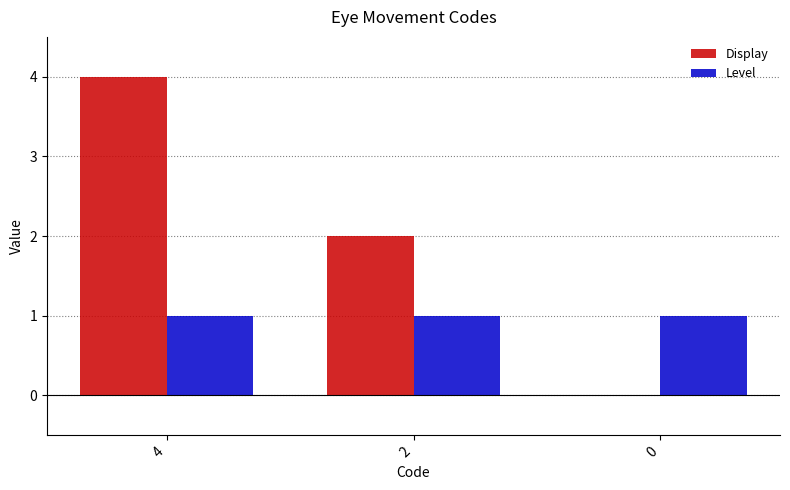

How many series are shown in this chart?

2